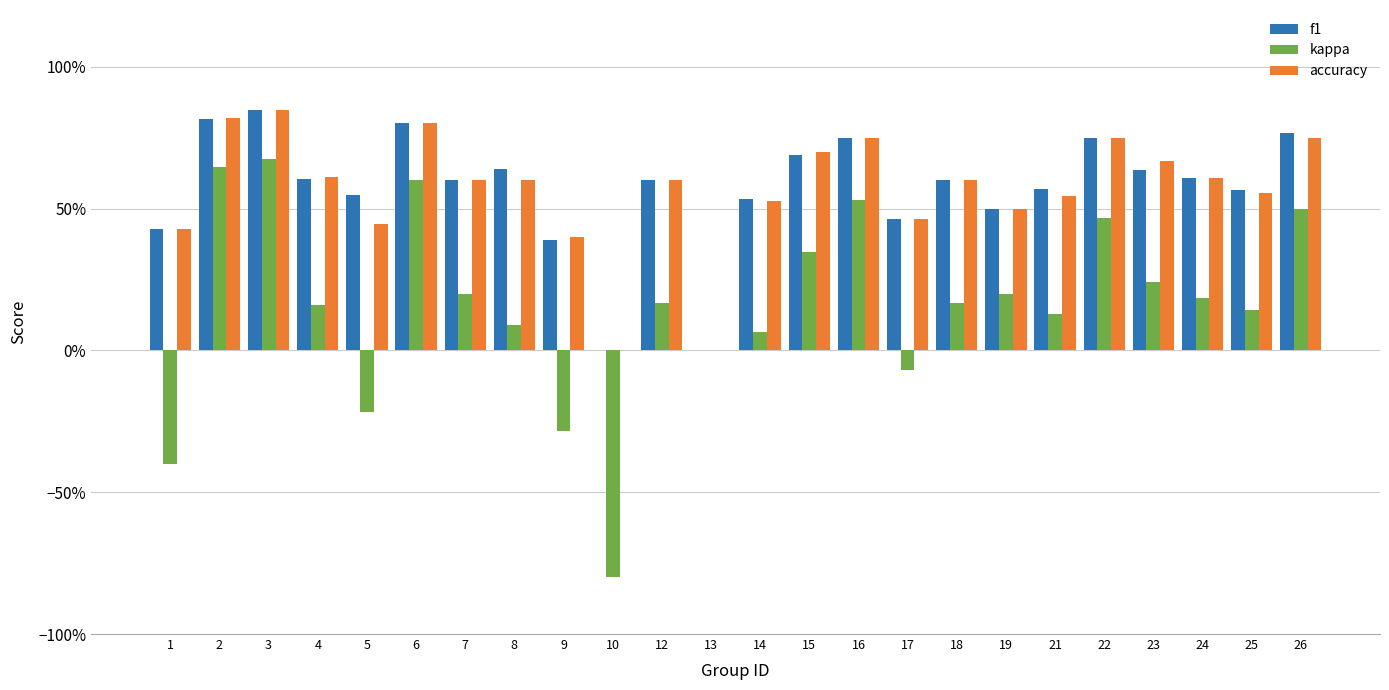

Where is accuracy nearest to the value 0?

10